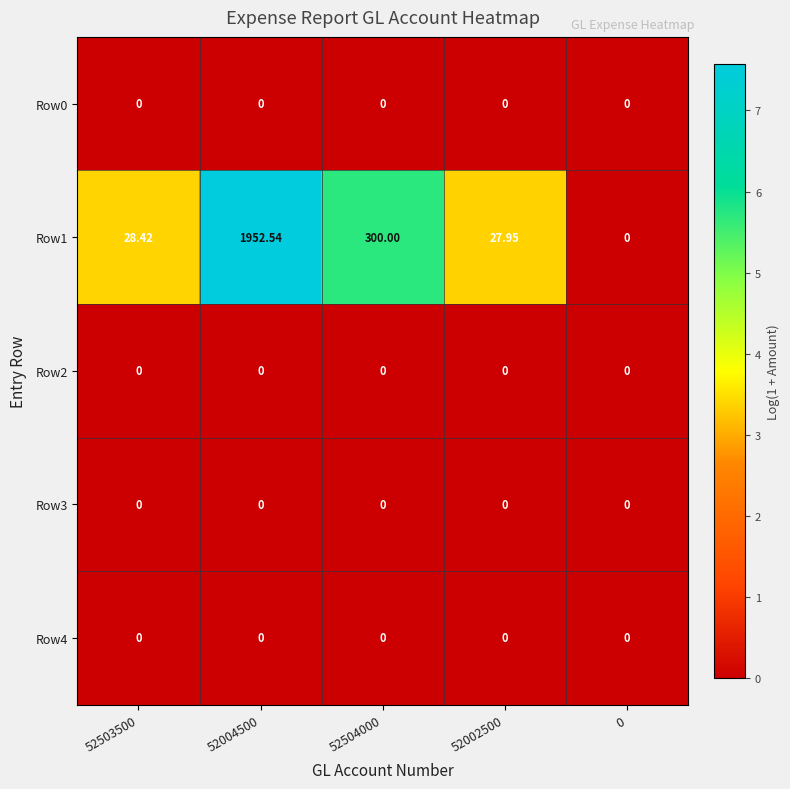

How many data points does each series have?

5